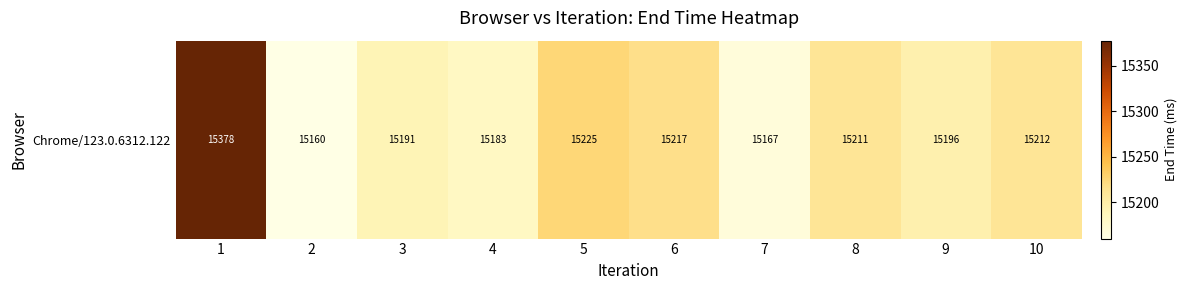

What is the difference between the maximum and second lowest values?

210.5